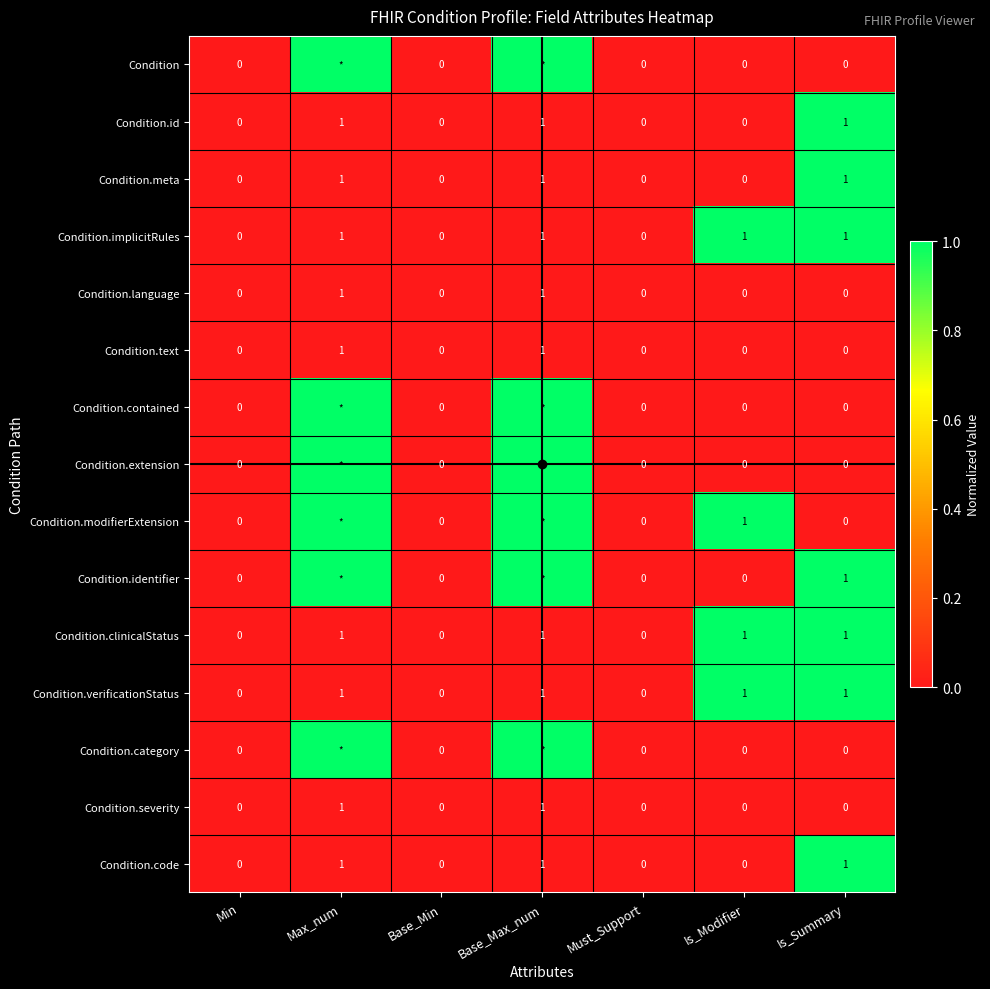

Is it true that Condition.implicitRules equals -1 at Base_Min?

False